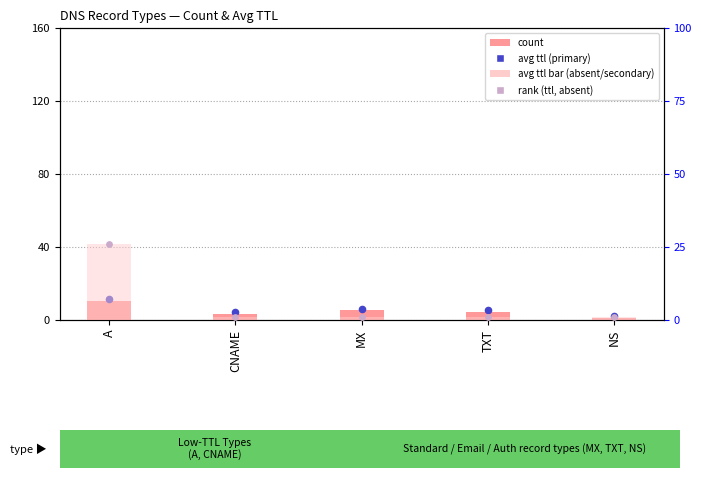

Is the value of avg ttl (scaled) at MX greater than the value of avg_ttl at A?

No